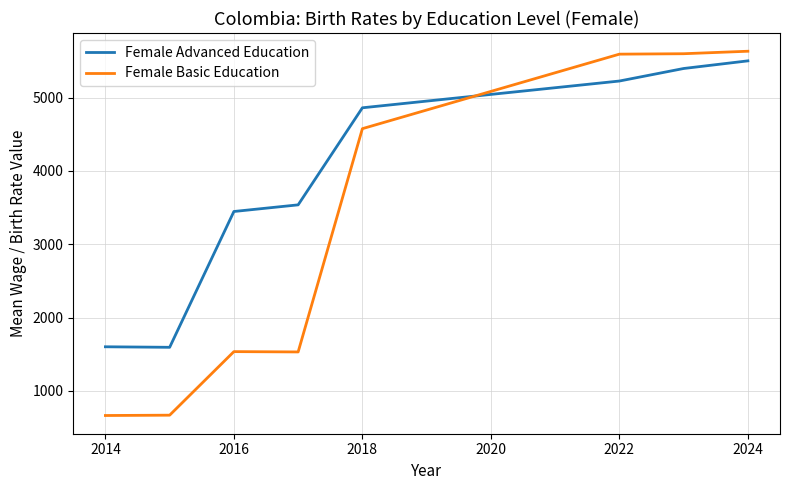

Which series has the largest total across all categories?

Female Advanced Education